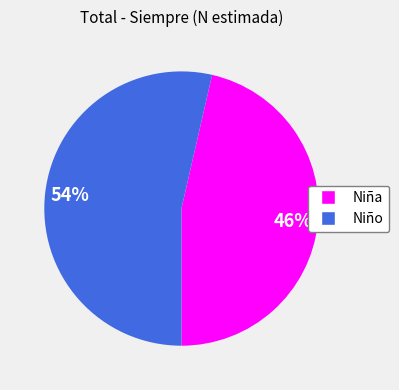

To the nearest percent, what is the average slice percentage?

50%